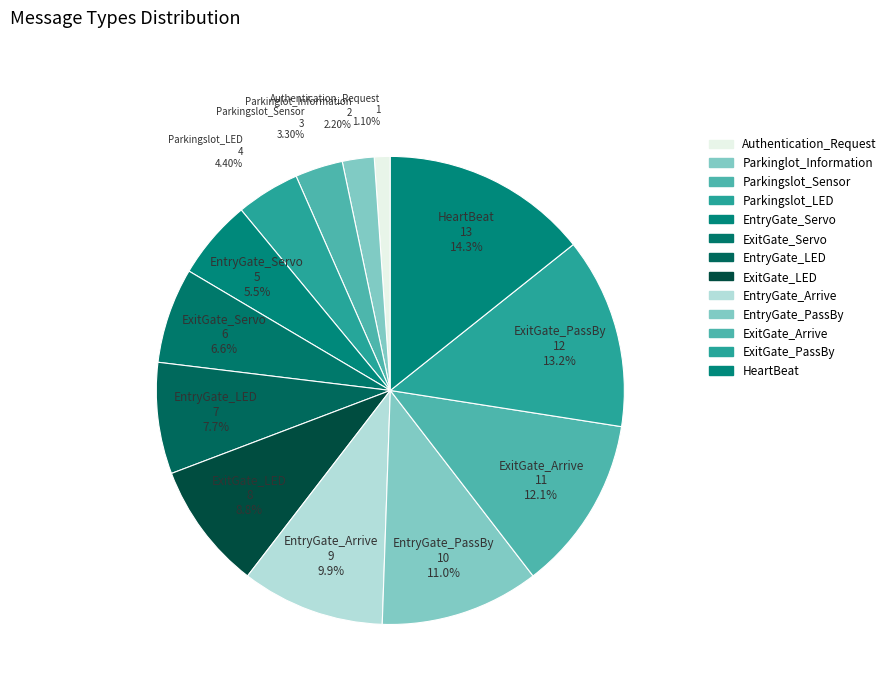

Is there any slice that represents more than half of the pie?

No